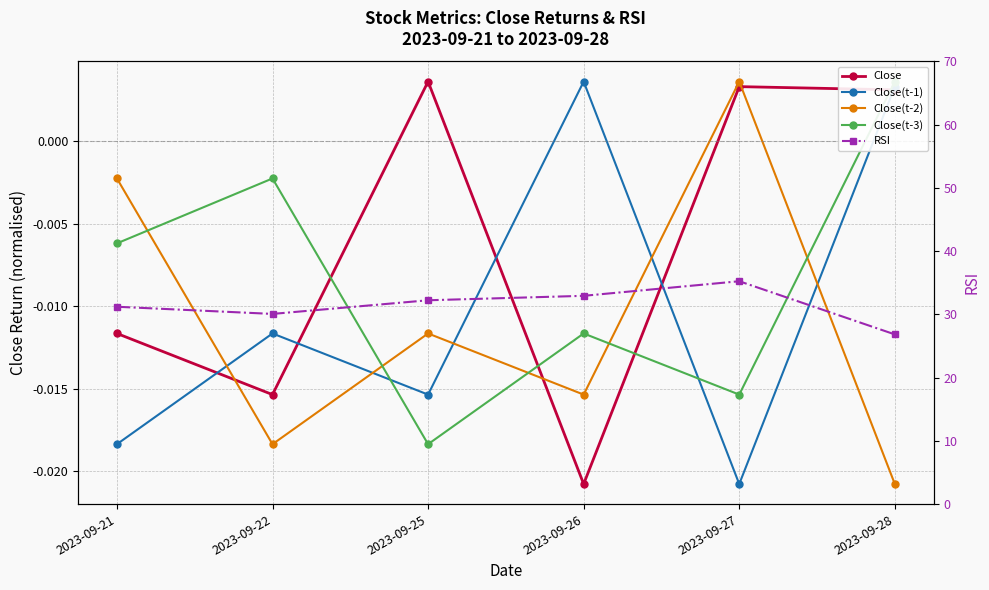

What are all the series names shown in the legend?

Close, Close(t-1), Close(t-2), Close(t-3), RSI